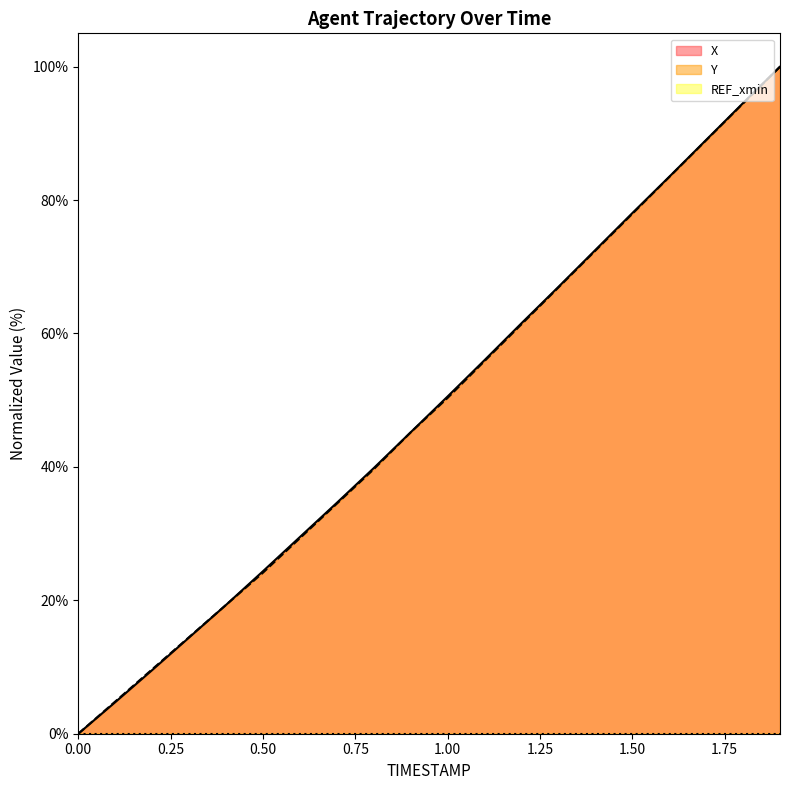

Reading left to right, what are all the values shown in this chart?

X: 0.0	4.7	9.5	14.4	19.3	24.4	29.5	34.6	39.8	45.2	50.6	56.0	61.5	67.0	72.5	78.0	83.5	89.0	94.6	100.0
Y: 0.0	4.8	9.7	14.5	19.3	24.1	29.3	34.5	39.7	45.2	50.3	55.9	61.4	66.9	72.4	77.9	83.4	89.0	94.5	100.0